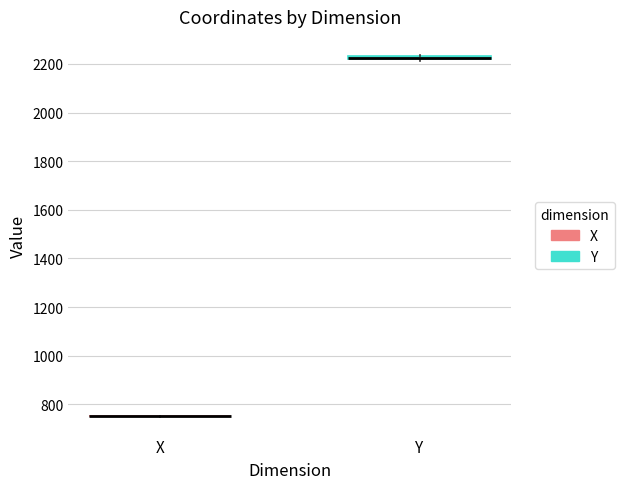

Where is the lower edge of the box for Y on the y-axis? The values are not printed on the chart, so give them approximately, as read against the axis.

2220